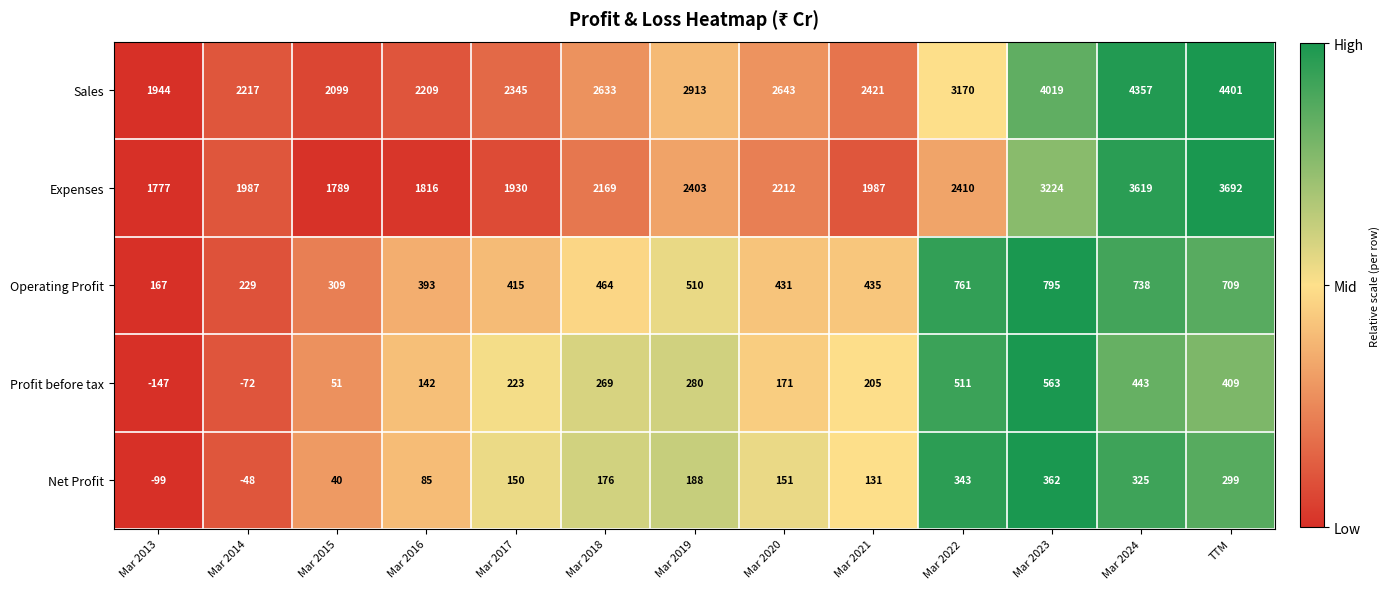

Which category has the highest value across all series?

TTM